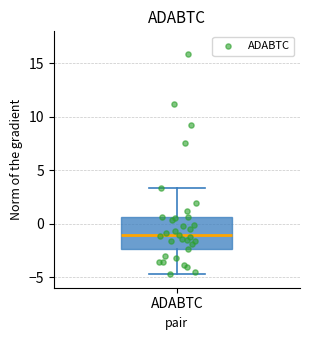

Read this box plot against the y-axis: the position of the median line, the range covered by the box, and the ends of both whiskers. The values are not printed on the chart, so give them approximately, as read against the axis.

median -1.0, box -2.5 to 0.5, whiskers -4.5 to 3.5